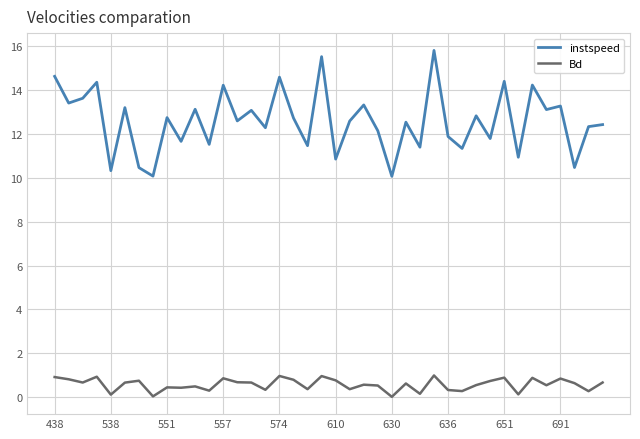

Which series has the largest total across all categories?

instspeed